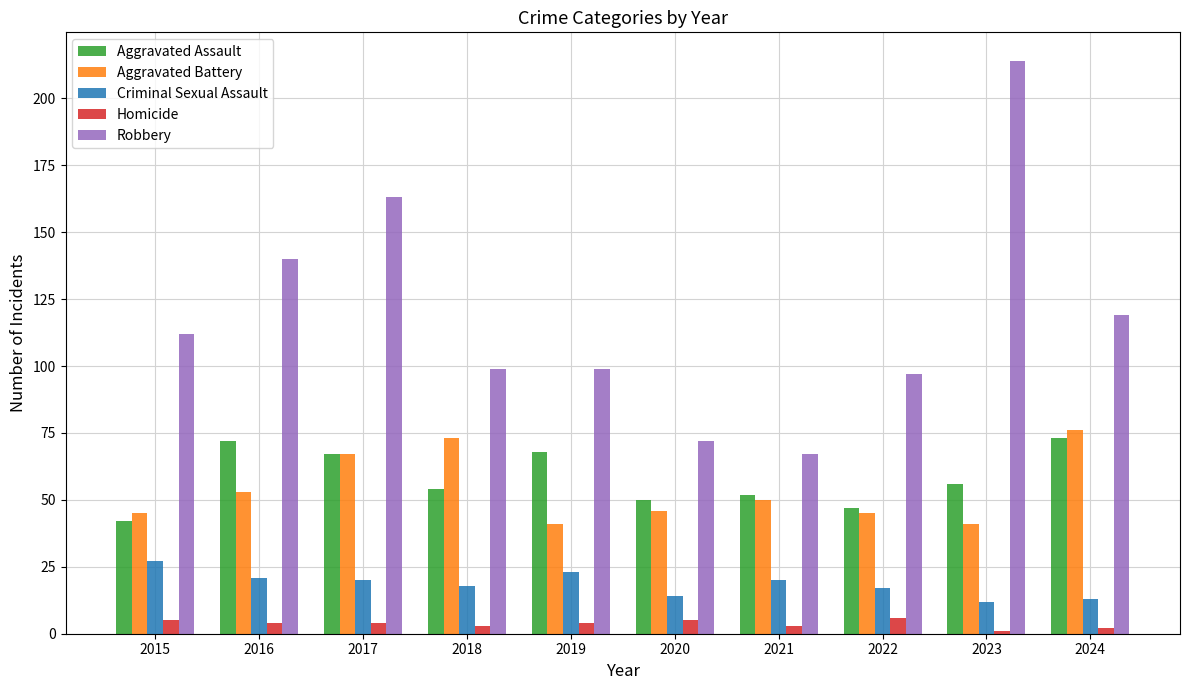

Is the value of Aggravated Assault at 2015 greater than the value of Homicide at 2022?

Yes